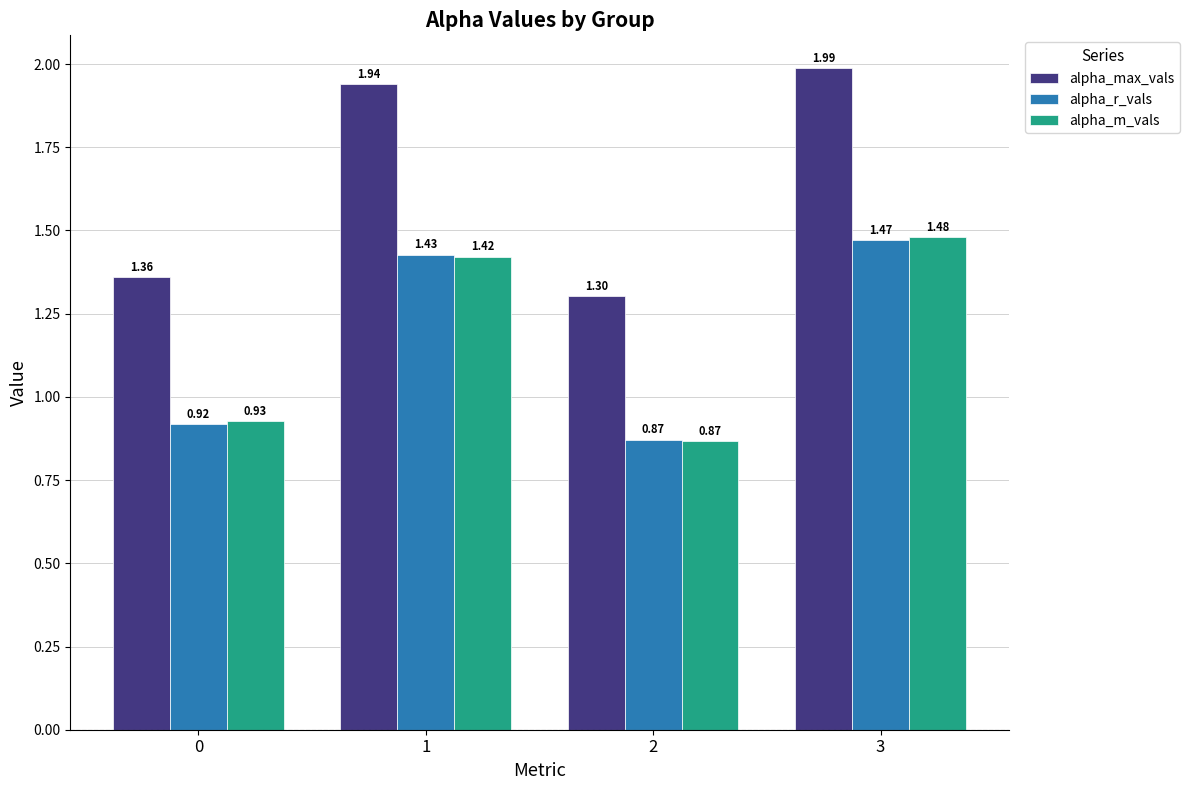

True or false: alpha_max_vals has a value of 1.8 at 2.

False